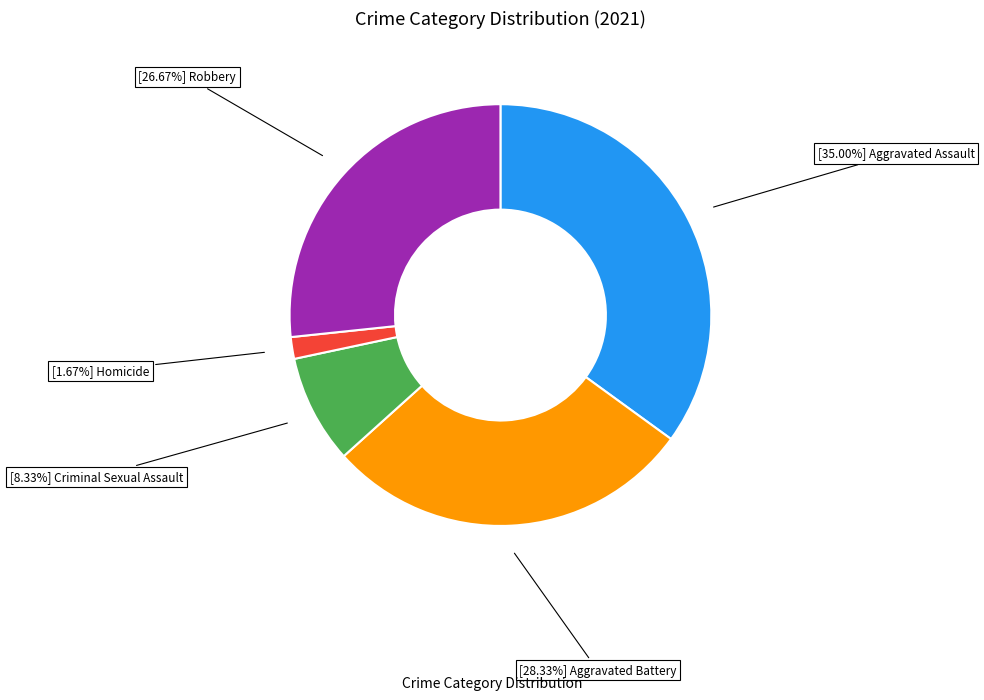

Is the sum of [28.33%] Aggravated Battery and [1.67%] Homicide greater than half?

No